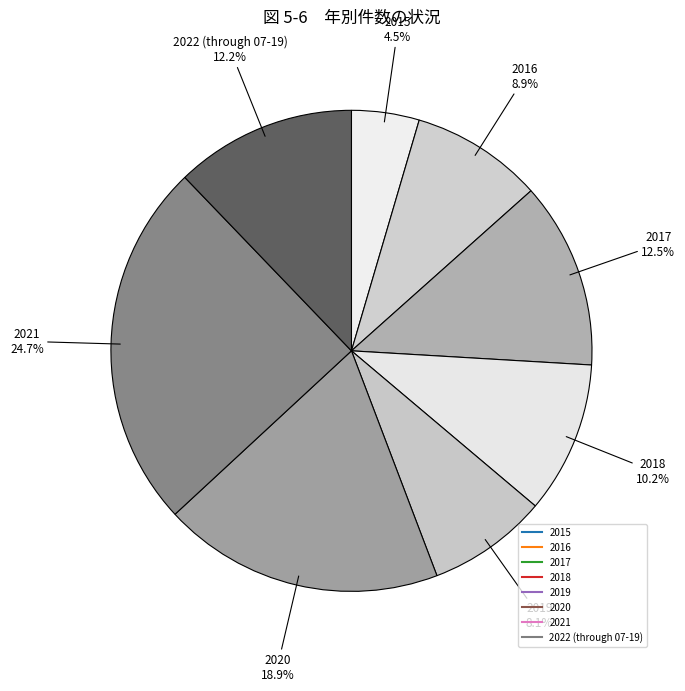

Which has a higher value, 2016 or 2020?

2020